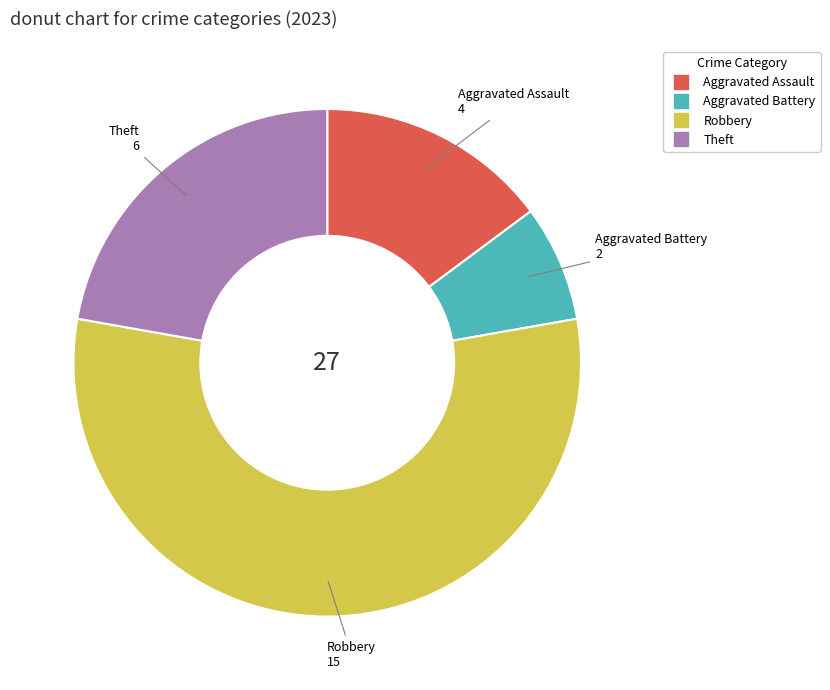

Is there a majority slice in this chart?

Yes